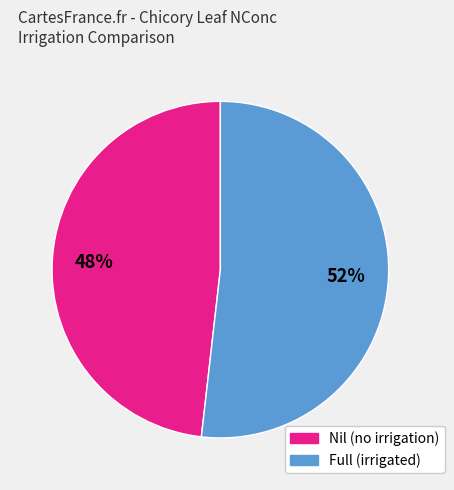

Is there a majority slice in this chart?

Yes